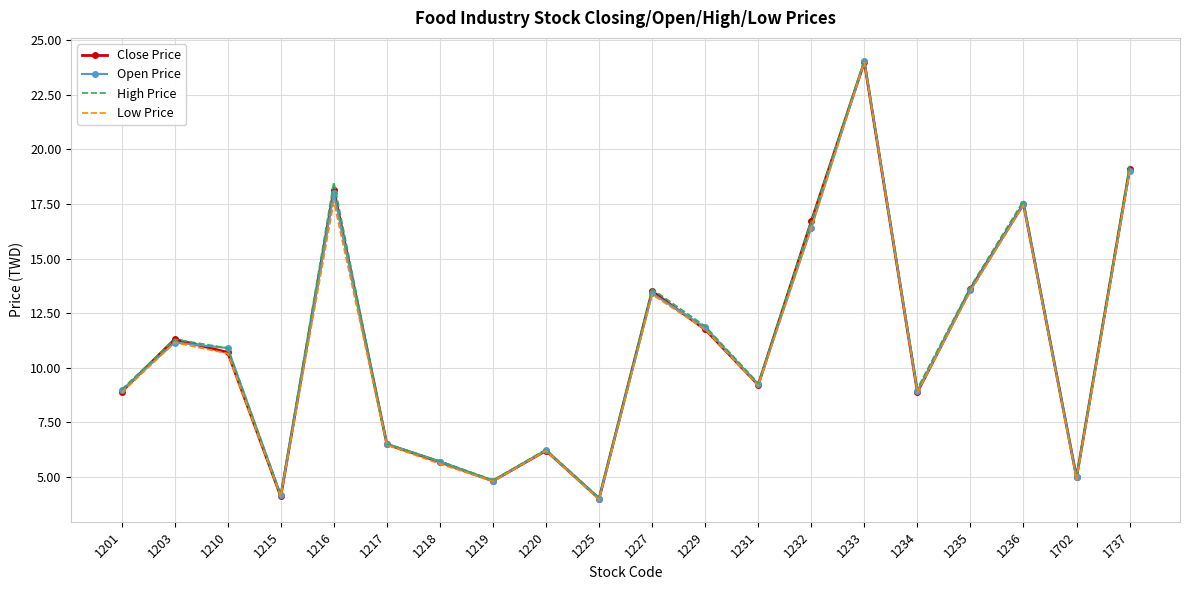

Is it true that Low Price equals 16.4 at 1232?

True